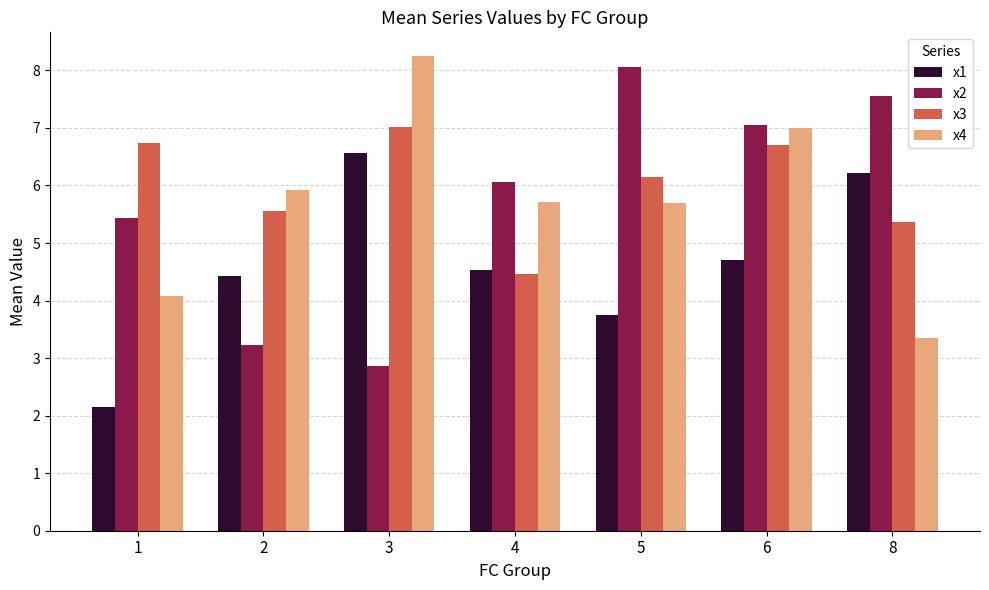

Reading right to left, what are all the values shown in this chart?

x1: 8=6.2	6=4.7	5=3.7	4=4.5	3=6.6	2=4.4	1=2.1
x2: 8=7.6	6=7.1	5=8.1	4=6.1	3=2.9	2=3.2	1=5.4
x3: 8=5.4	6=6.7	5=6.2	4=4.5	3=7.0	2=5.6	1=6.7
x4: 8=3.3	6=7.0	5=5.7	4=5.7	3=8.2	2=5.9	1=4.1